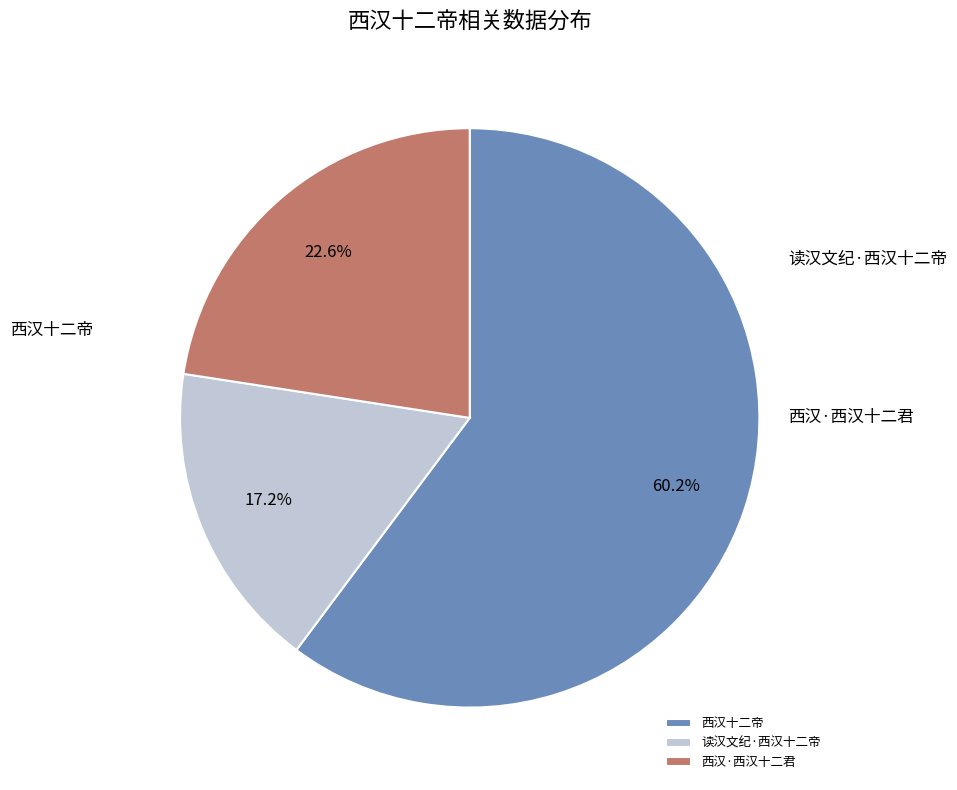

Count the number of slices in the pie.

3